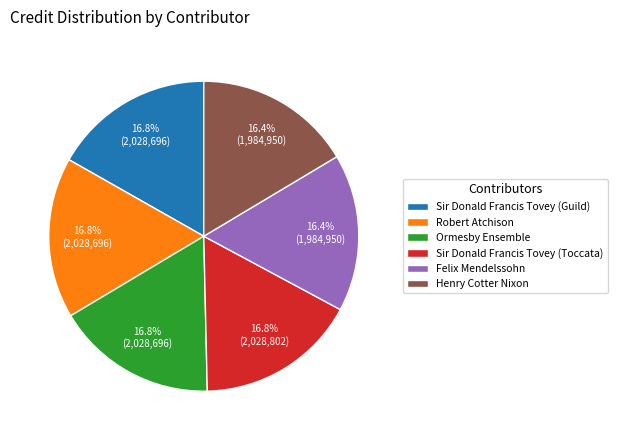

Is there a majority slice in this chart?

No